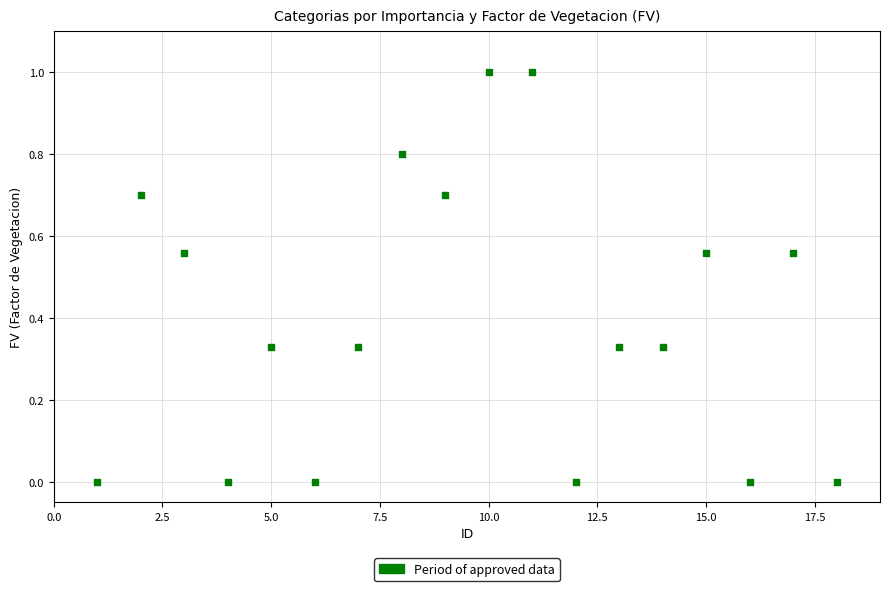

What is the range of Y values (max minus min)?

1.0